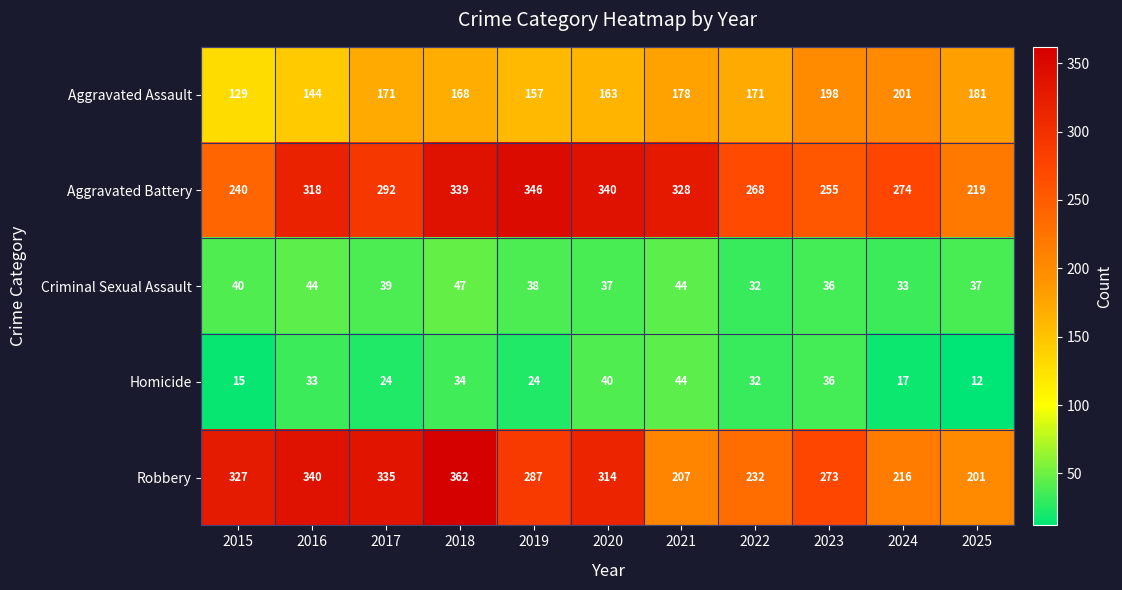

What is the difference between the highest and lowest values at 2015?

312